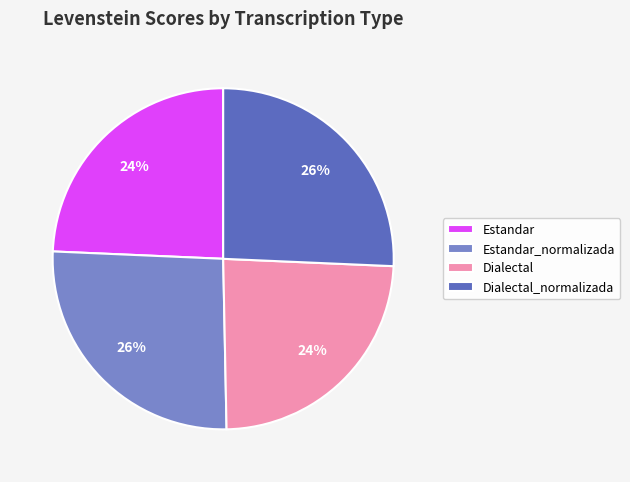

To the nearest percent, what is the difference between the largest and smallest slice percentages?

2%